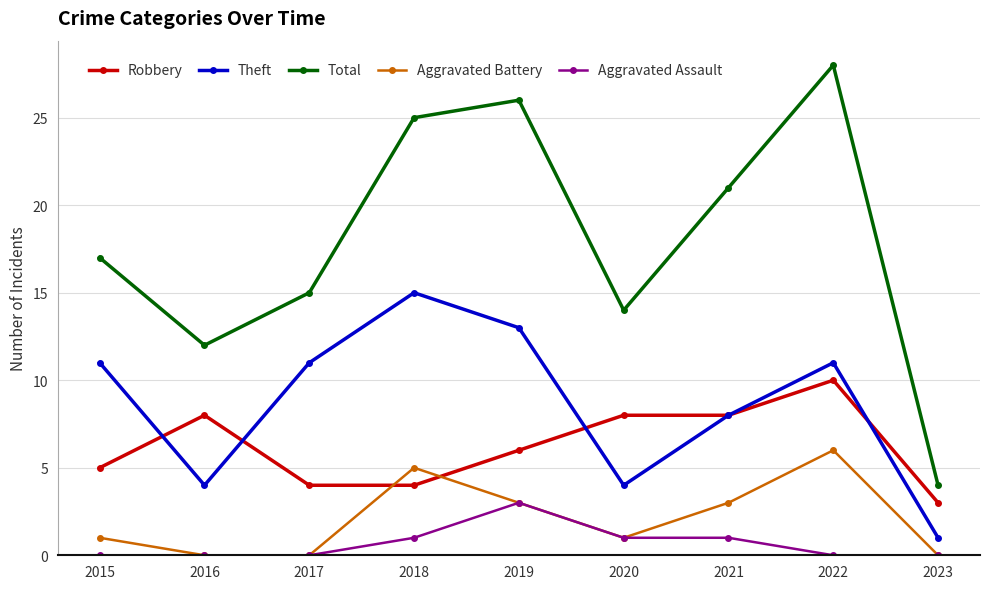

Reading right to left, list all the values displayed in this chart.

Robbery: 2023=3	2022=10	2021=8	2020=8	2019=6	2018=4	2017=4	2016=8	2015=5
Theft: 2023=1	2022=11	2021=8	2020=4	2019=13	2018=15	2017=11	2016=4	2015=11
Total: 2023=4	2022=28	2021=21	2020=14	2019=26	2018=25	2017=15	2016=12	2015=17
Aggravated Battery: 2023=0	2022=6	2021=3	2020=1	2019=3	2018=5	2017=0	2016=0	2015=1
Aggravated Assault: 2023=0	2022=0	2021=1	2020=1	2019=3	2018=1	2017=0	2016=0	2015=0